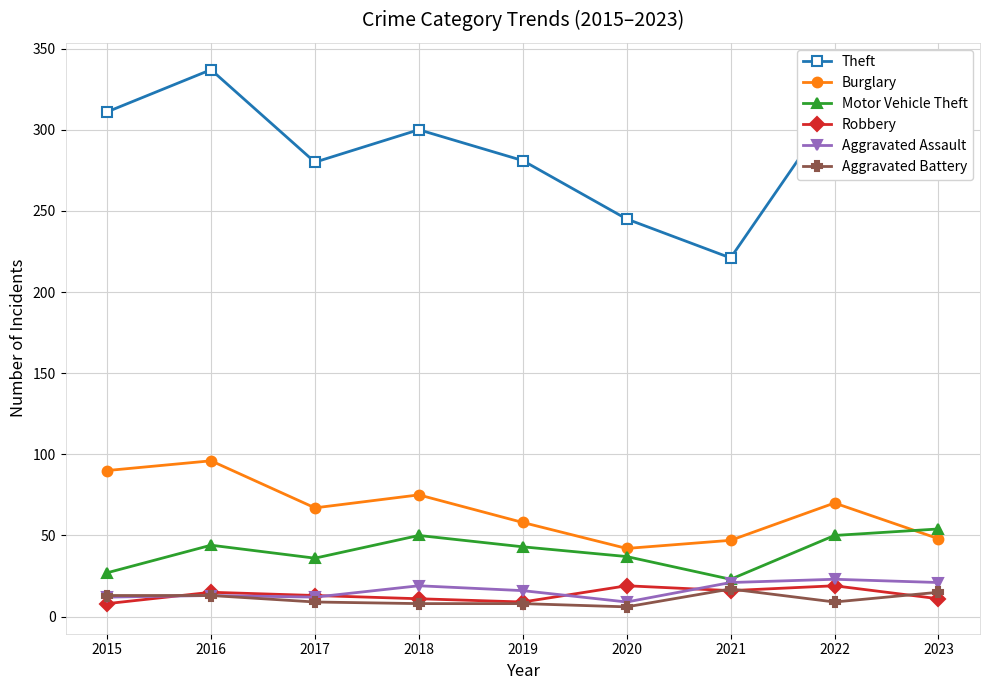

What is the minimum value for Robbery?

8